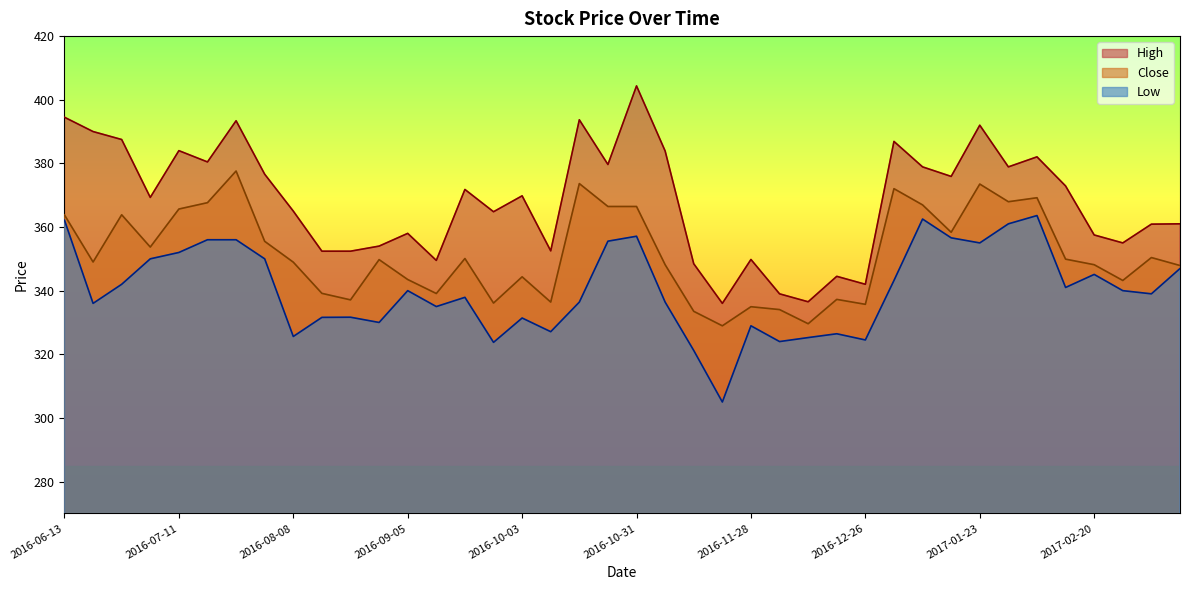

Reading left to right, extract all data points from this chart.

Close: 363.8	349.0	363.9	353.7	365.6	367.6	377.6	355.5	349.0	339.1	337.1	349.8	343.5	339.1	350.1	336.1	344.4	336.4	373.6	366.5	366.5	348.1	333.5	329.0	335.0	334.0	329.6	337.2	335.7	372.0	367.0	358.4	373.5	368.0	369.2	349.9	348.1	343.2	350.4	347.9
High: 394.5	390.0	387.5	369.3	384.0	380.5	393.4	376.6	365.0	352.4	352.4	354.0	358.0	349.5	371.8	364.8	369.8	352.5	393.7	379.6	404.4	383.9	348.5	336.0	349.8	339.0	336.5	344.5	342.0	386.9	378.9	375.9	392.0	378.9	382.0	372.9	357.5	355.0	360.9	361.0
Low: 362.1	336.0	342.0	350.0	352.0	356.0	356.0	350.0	325.6	331.6	331.6	330.0	340.0	335.0	337.9	323.8	331.4	327.1	336.4	355.5	357.1	336.4	321.2	305.0	329.0	324.0	325.2	326.5	324.5	343.2	362.5	356.6	355.0	361.0	363.6	341.0	345.1	340.0	339.0	347.0